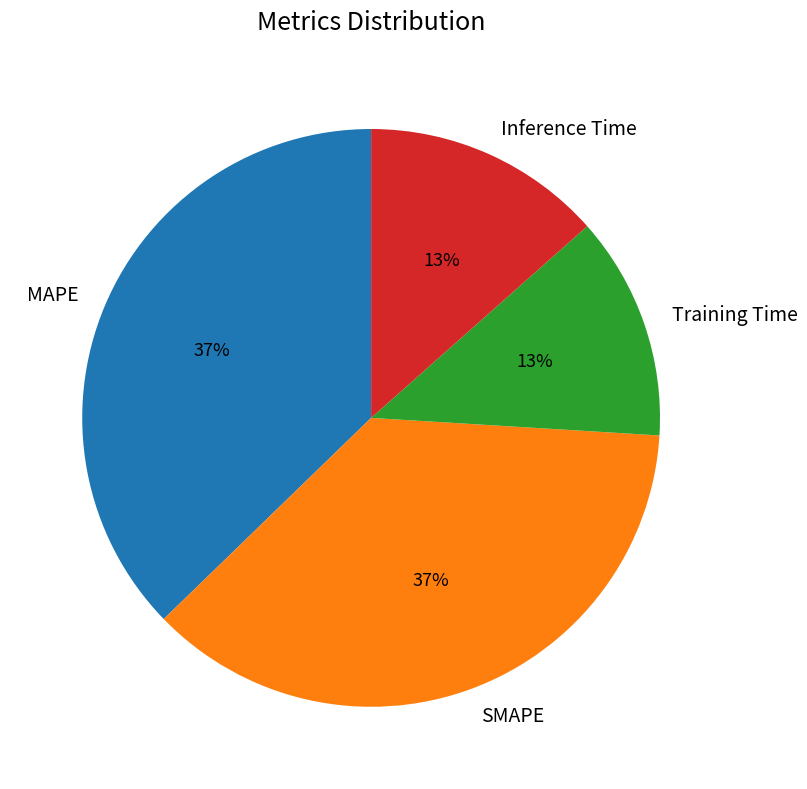

Approximately how many times larger is the value at MAPE compared to SMAPE?

1.0